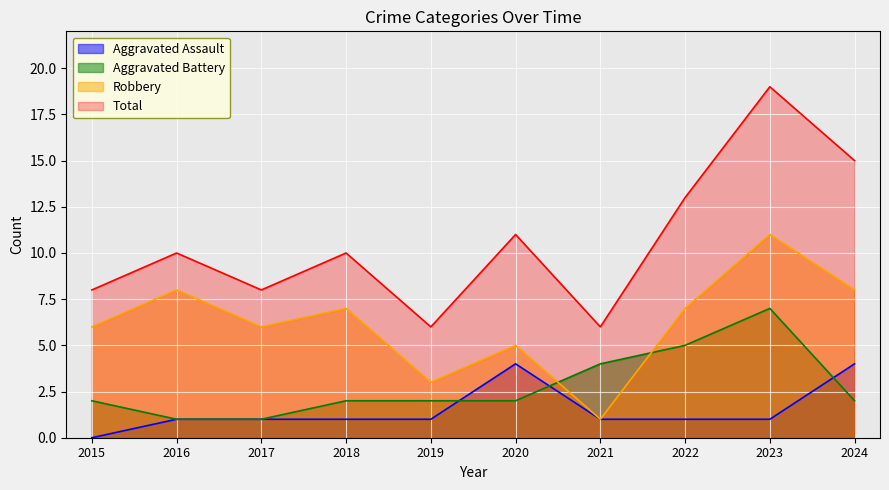

Which series has the largest total across all categories?

Total